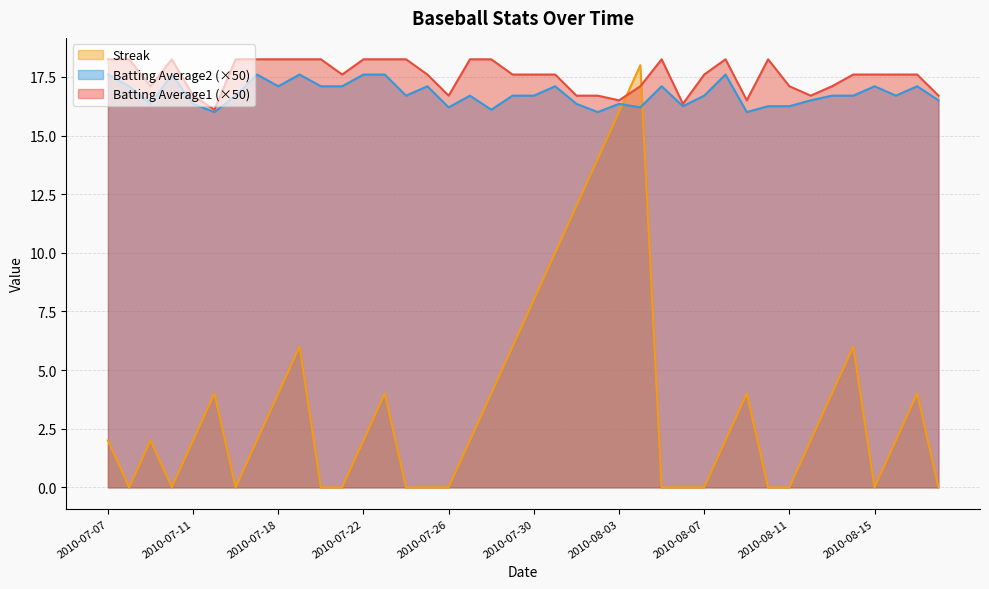

What is the average value of the Batting Average1 series?

17.6